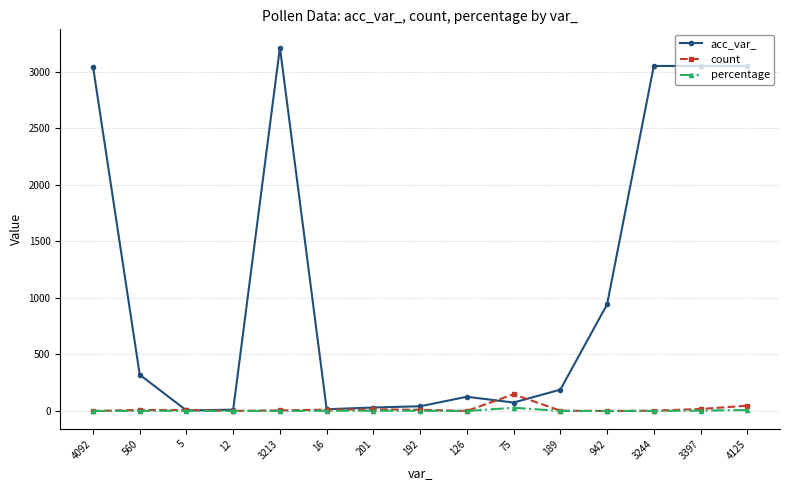

Which label corresponds to the largest value in the chart?

3213